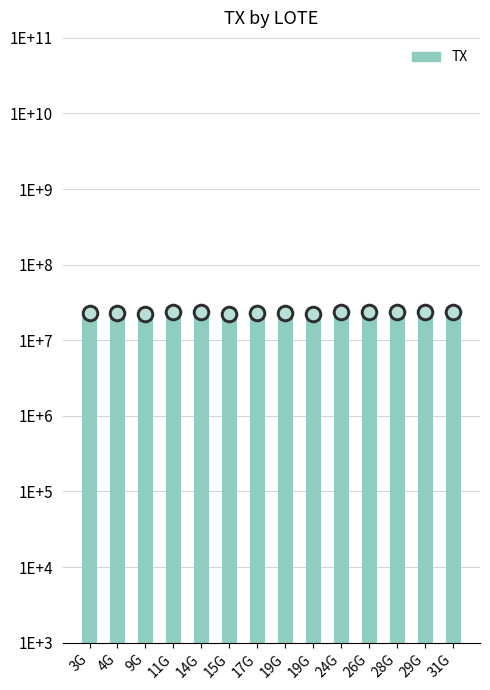

Approximately how many times larger is the value at 17G compared to 19G?

1.0